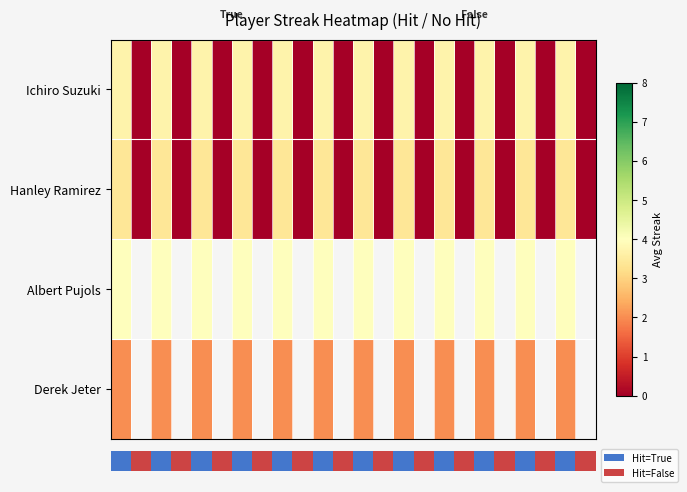

What is the difference between the highest and lowest values at 18?

2.0